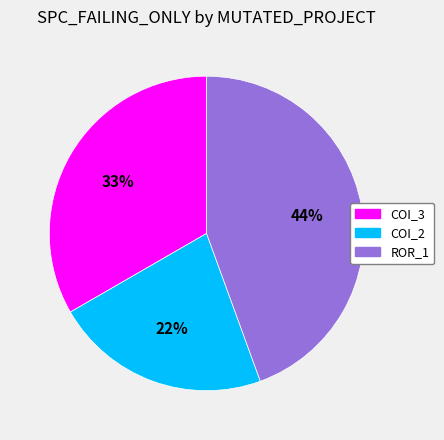

Is there any slice that represents more than half of the pie?

No